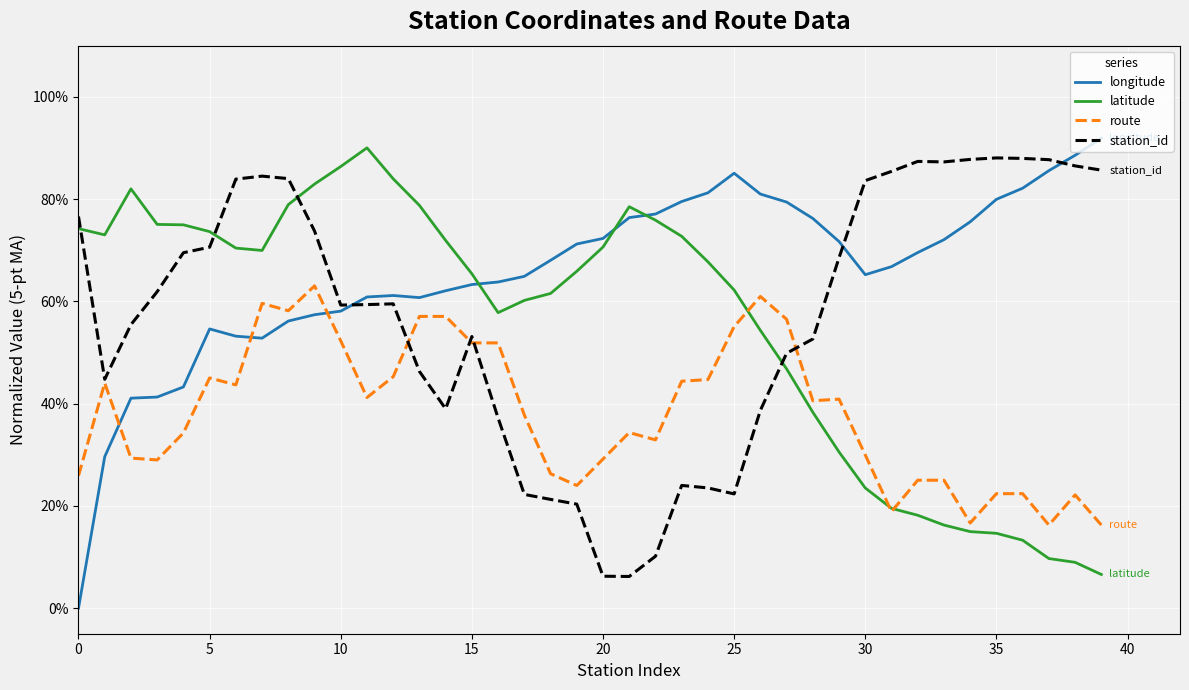

What is the minimum value for latitude?

6.6